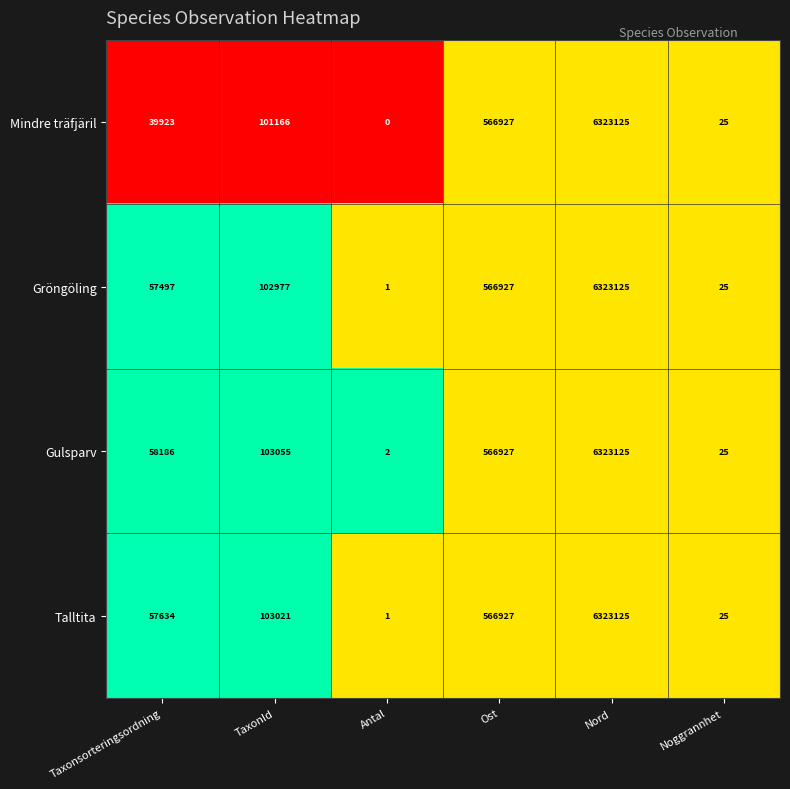

The Gröngöling series shows 6323125 at Nord. True or false?

True